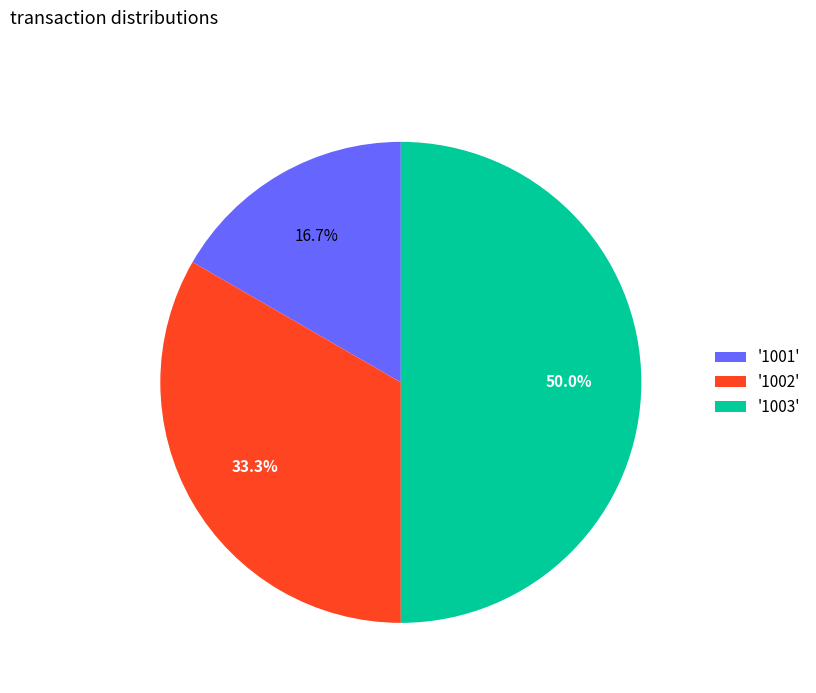

Approximately how many times larger is the value at '1001' compared to '1002'?

0.5